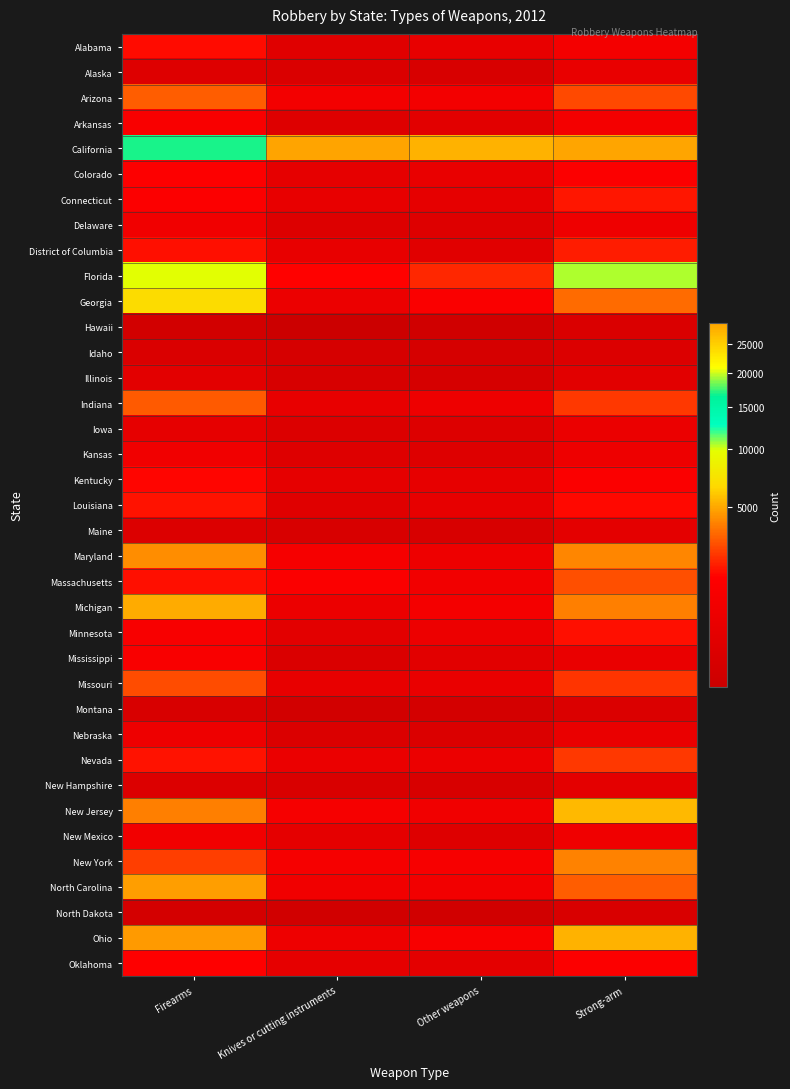

Which label corresponds to the largest value in the chart?

Strong-arm